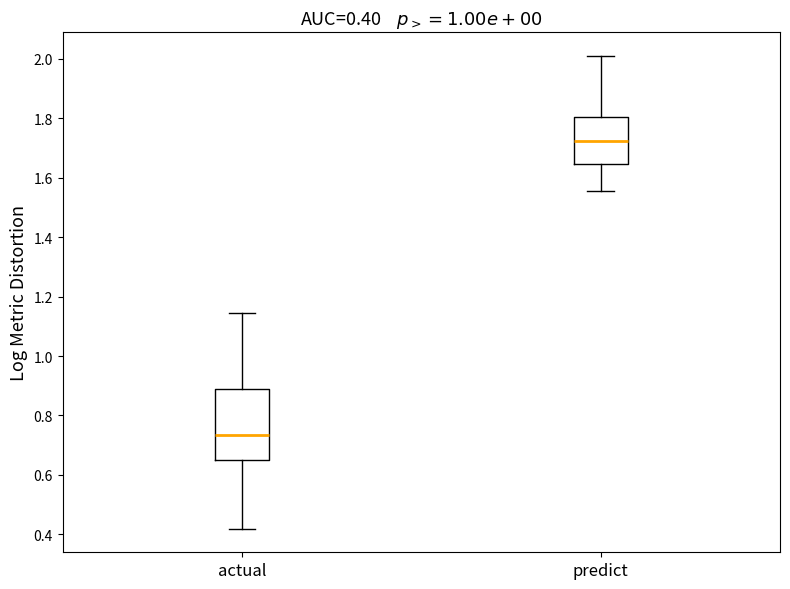

Comparing the boxes themselves (not the whiskers), which one is the tallest?

actual